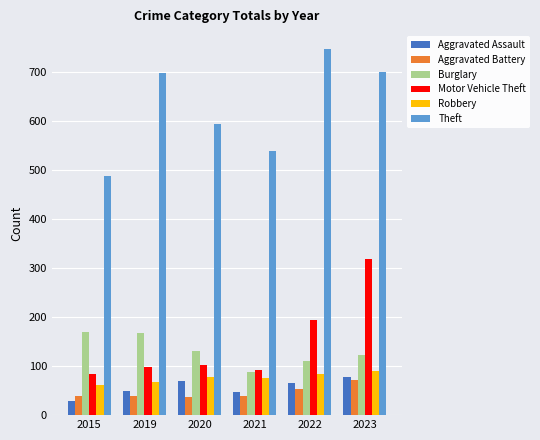

Is it true that Robbery equals 68 at 2019?

True